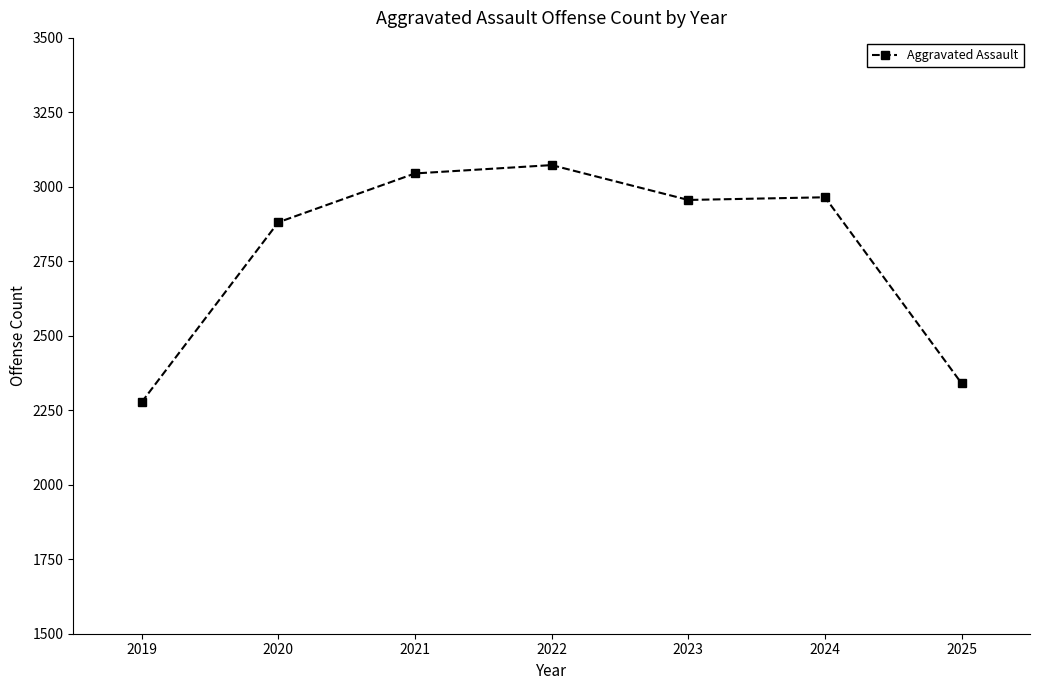

Which category has the lowest value across all series?

2019